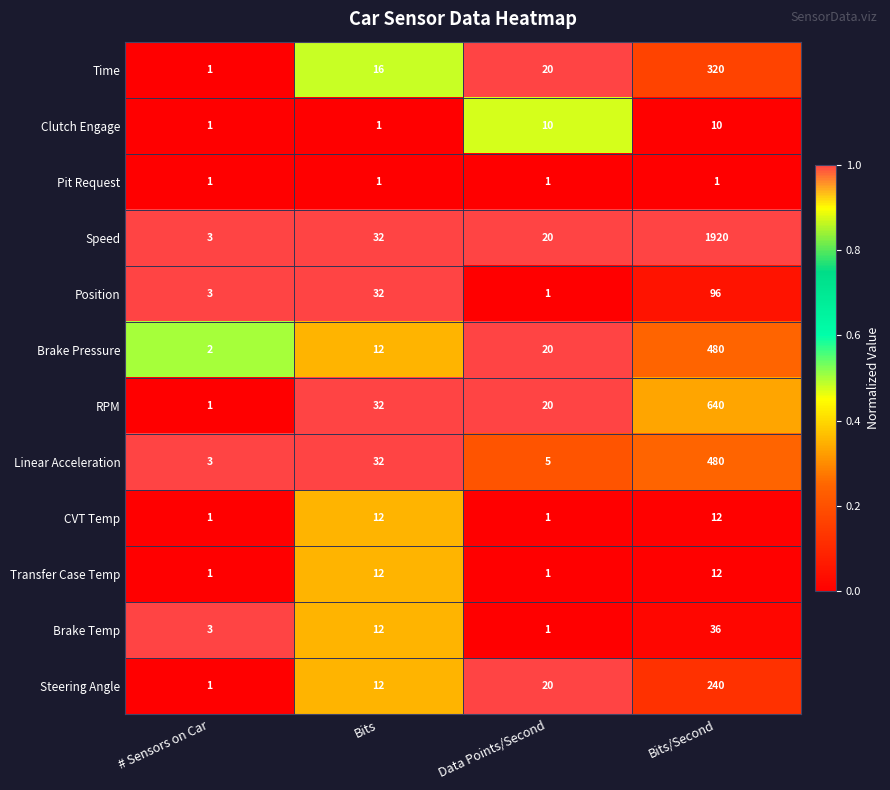

What is the approximate value of Linear Acceleration at Bits/Second?

480